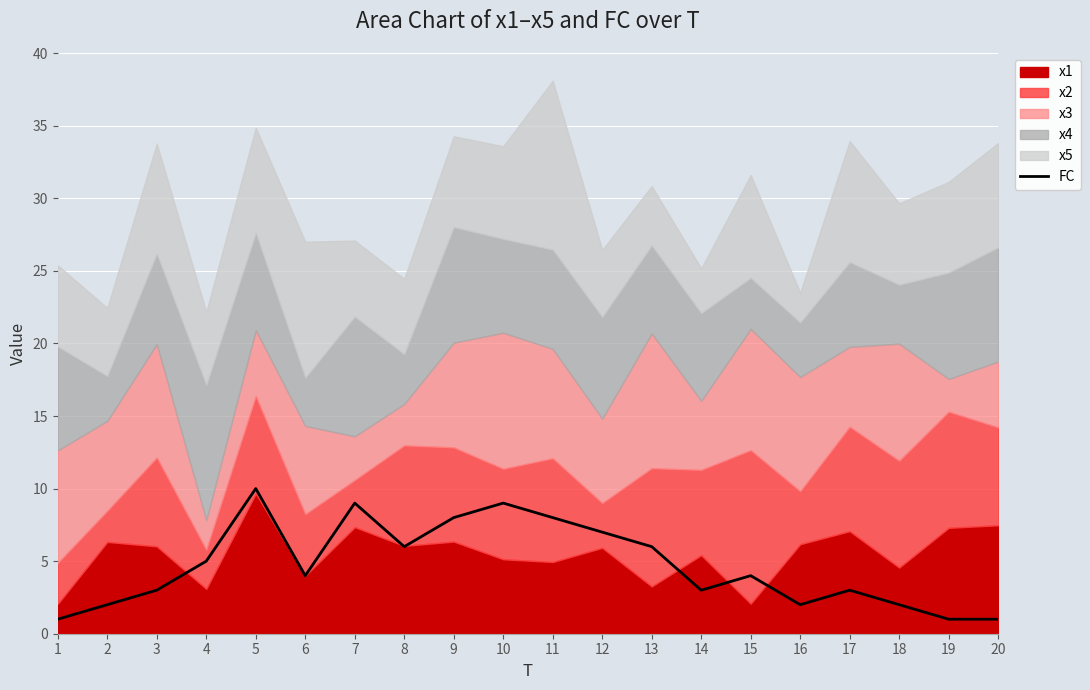

What is the change in value from 5 to 13?

-4